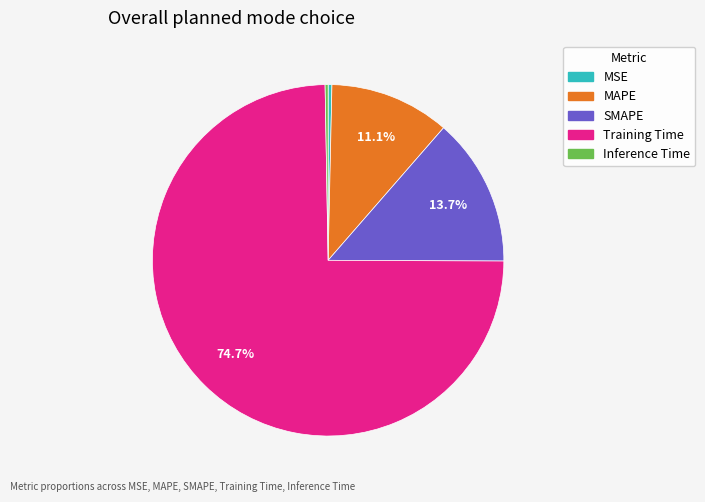

What portion of the pie excludes SMAPE?

86.3%